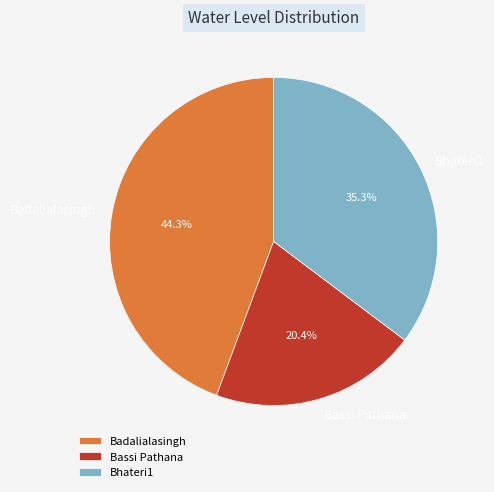

What percentage is NOT represented by Badalialasingh?

55.7%